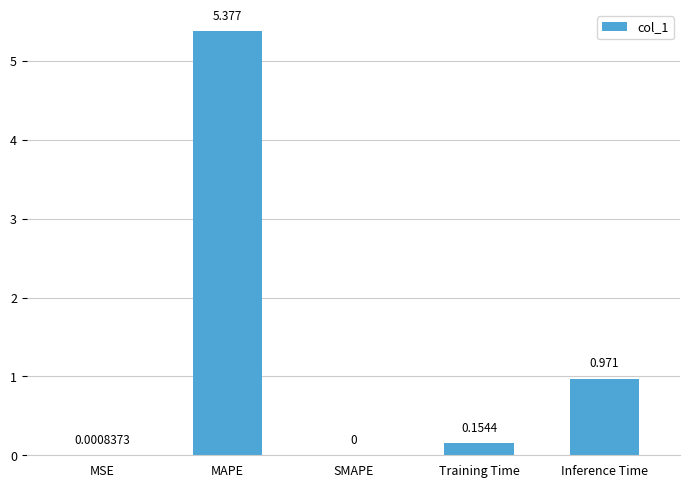

Which has a higher value, MAPE or SMAPE?

MAPE